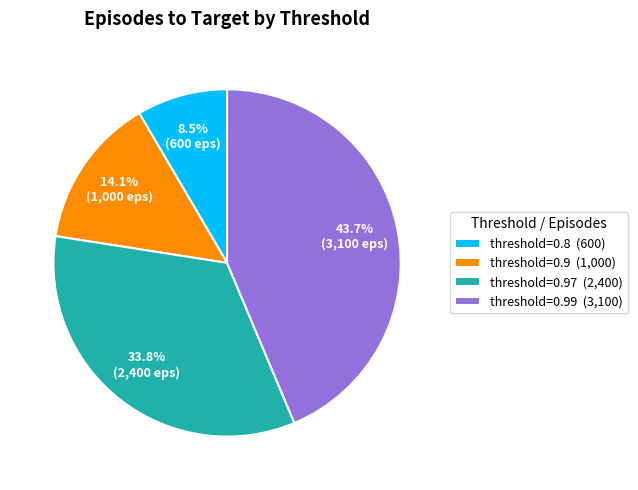

What percentage do threshold=0.97 (2,400) and threshold=0.8 (600) together represent?

42.3%